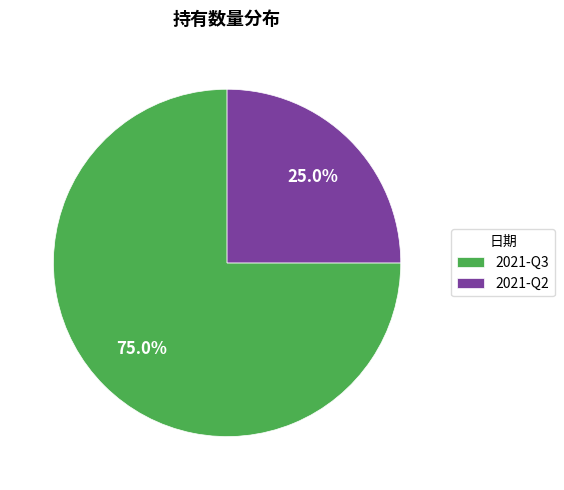

How many slices are in this pie chart?

2